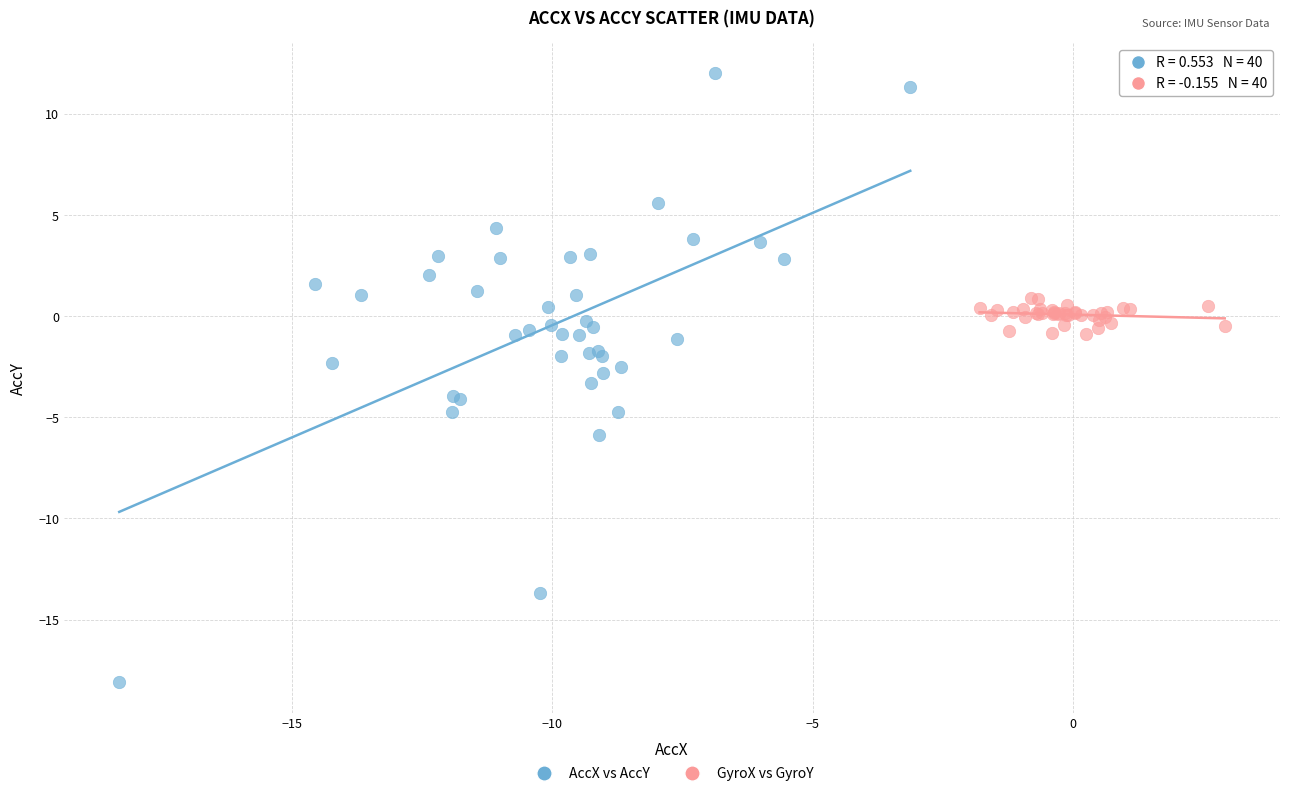

Which series contains the highest Y value?

AccX vs AccY